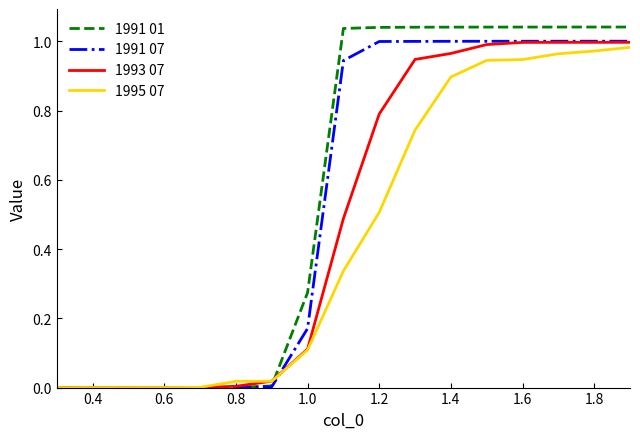

After their last crossing, which series has the higher values: 1991 01 or 1995 07?

1991 01